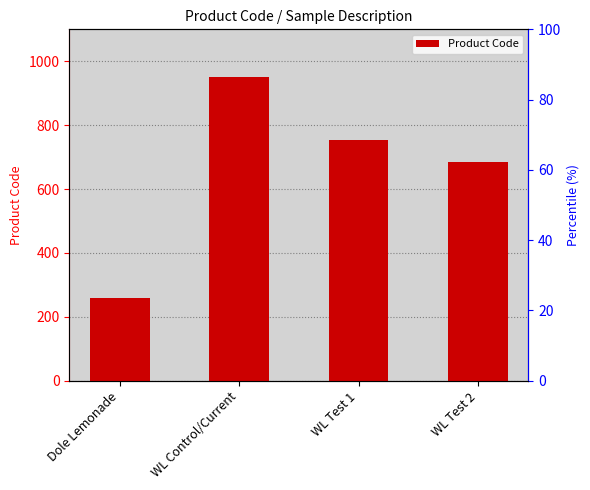

What is the minimum value shown in the chart?

260